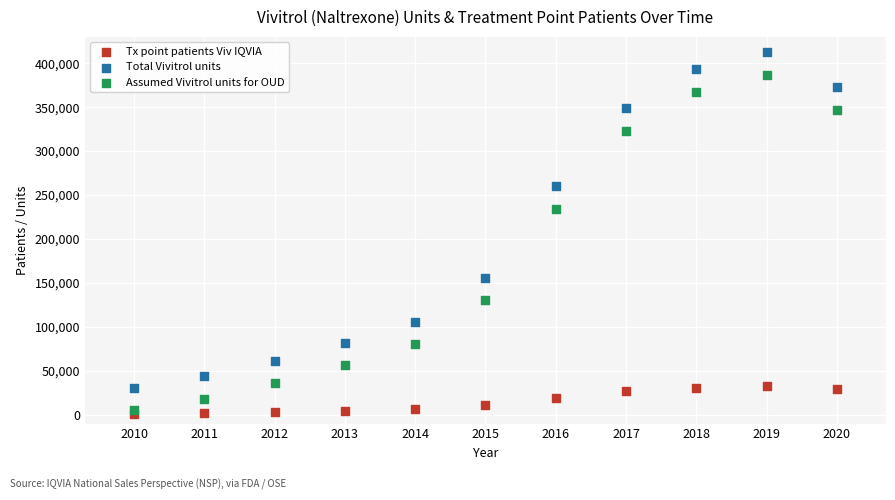

What is the X range (max minus min) for the scatter plot?

10.0